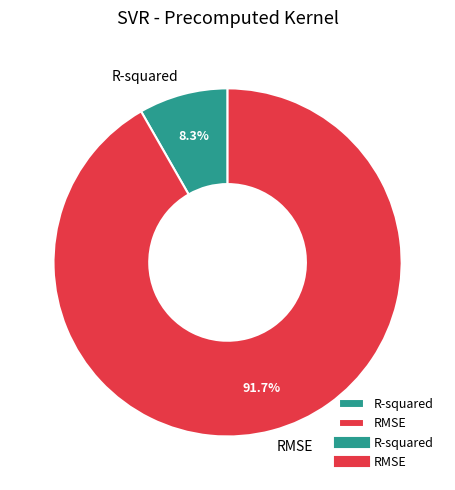

Combined, what portion of the pie is RMSE and R-squared?

100.0%